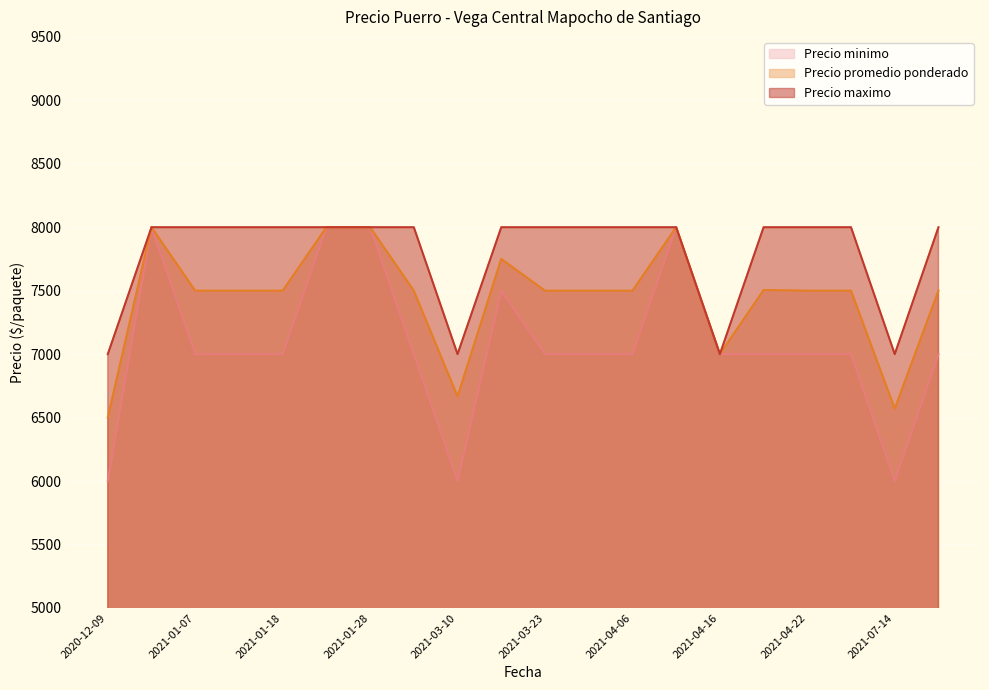

What is the total value across all series at 2021-04-13?

24000